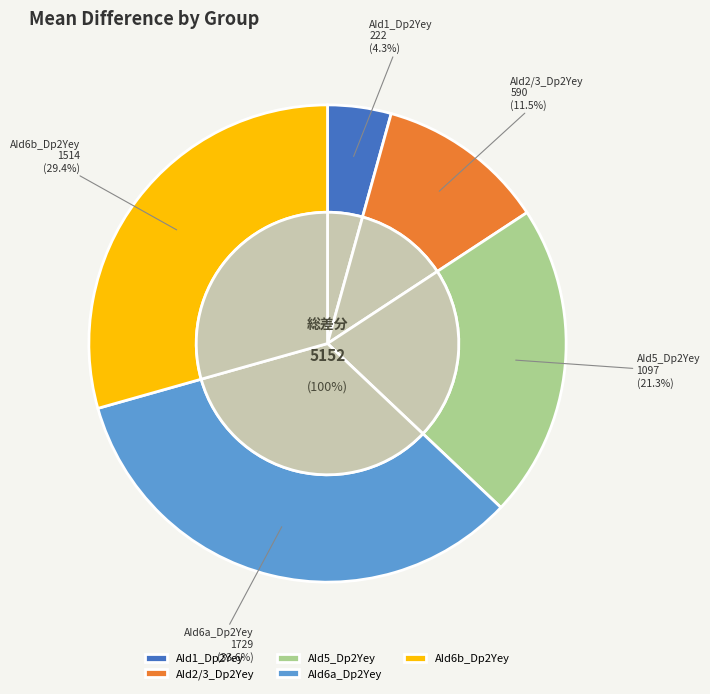

To the nearest percent, what is the difference between the AId1_Dp2Yey and AId6b_Dp2Yey slice percentages?

25%